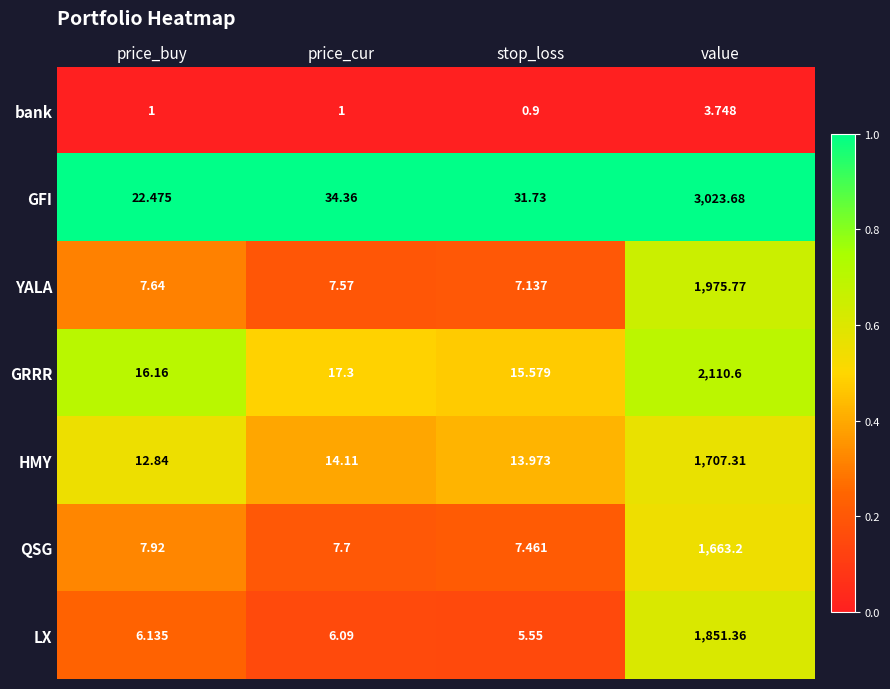

At which label does QSG reach its peak?

value